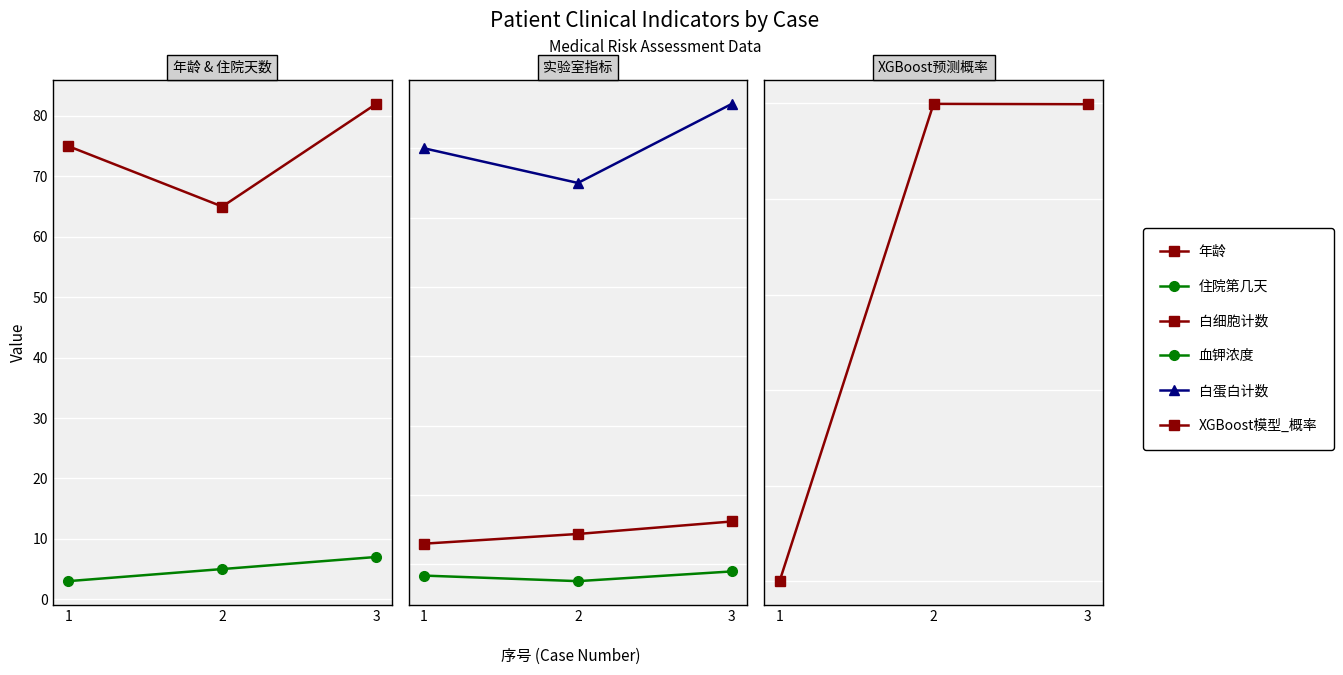

Count the number of categories in the chart.

3